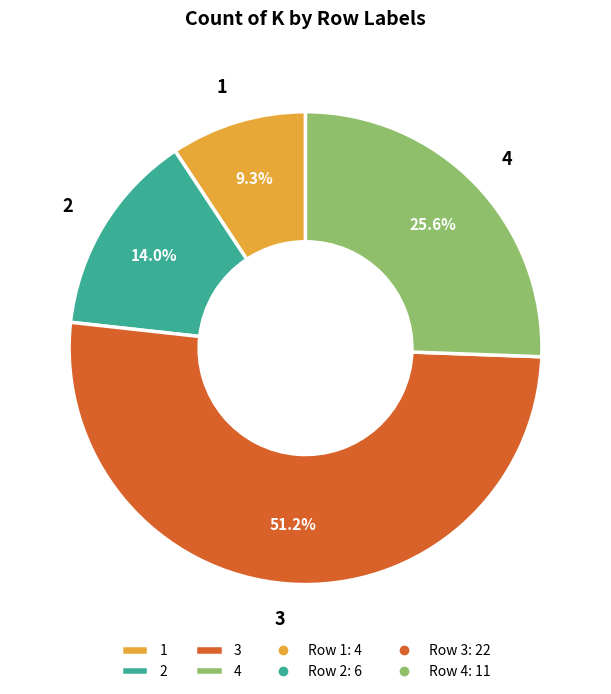

Is 4 the majority of the pie?

No